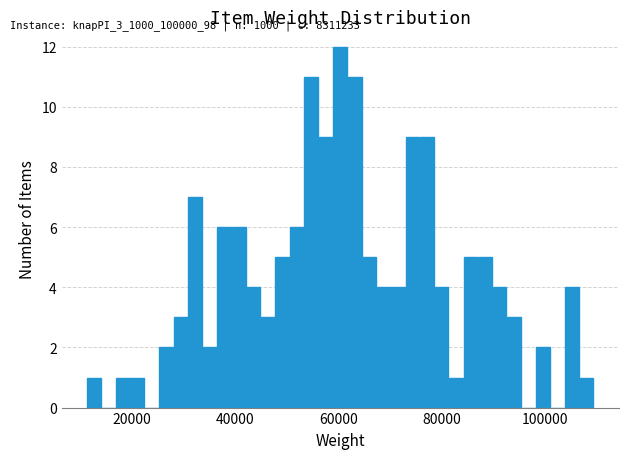

Around what value on the x-axis is the tallest bar? Give the approximate position of its centre, as read against the axis.

60000